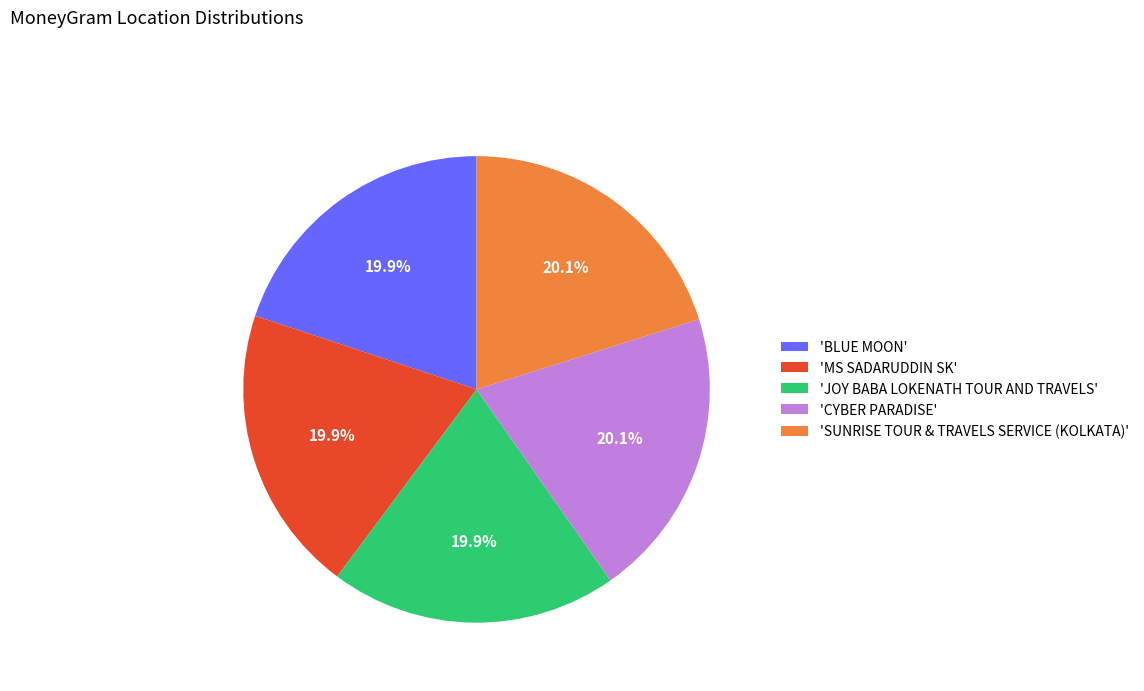

Is there a majority slice in this chart?

No